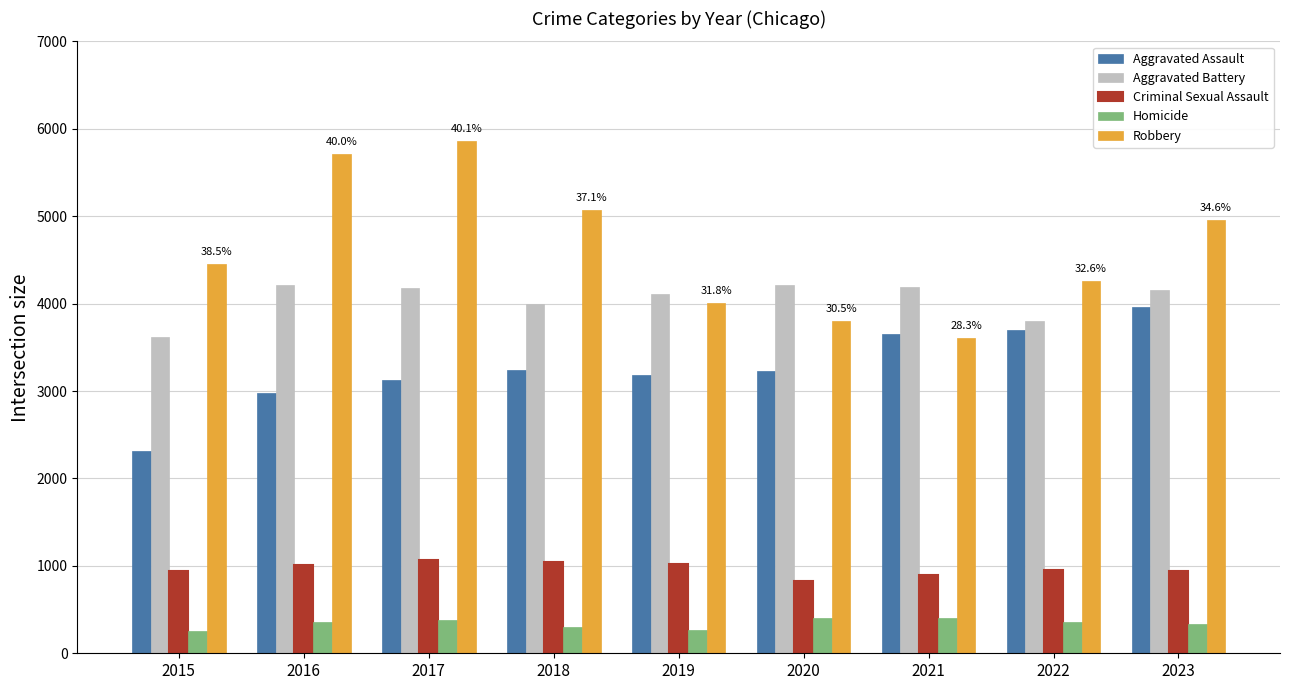

At which label does Homicide first exceed 359?

2016